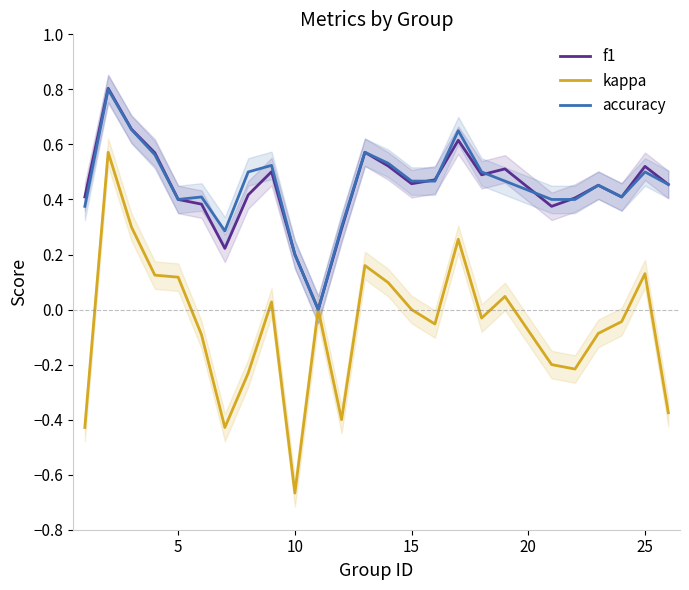

What is the lowest value of the kappa series?

-0.7